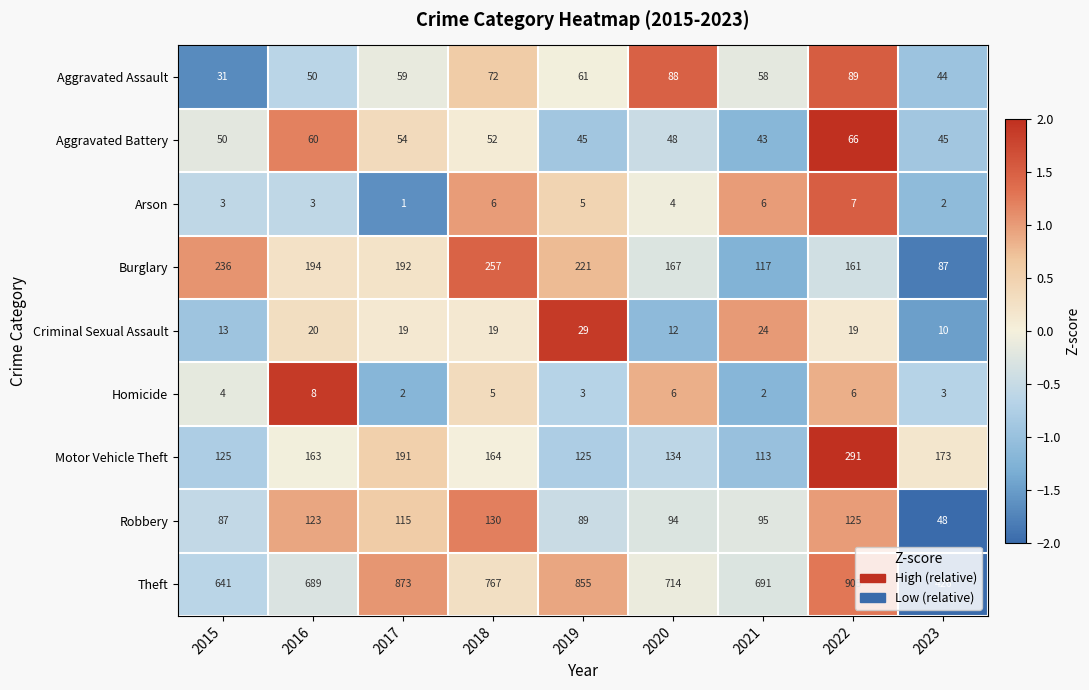

Which category has the lowest value across all series?

2017